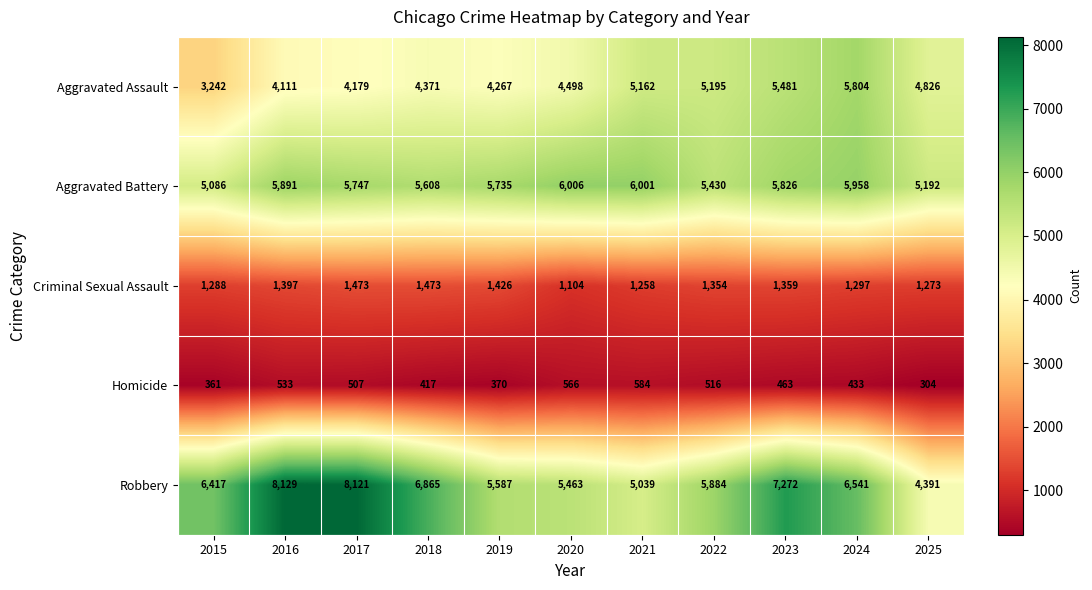

What is the smallest value displayed?

304